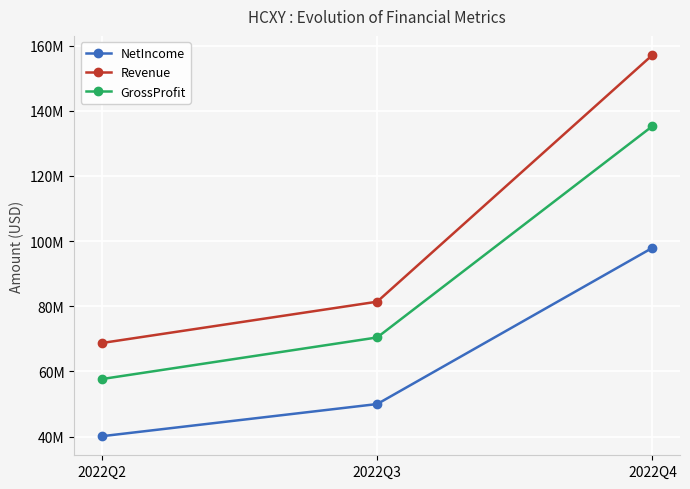

What are all the series names shown in the legend?

NetIncome, Revenue, GrossProfit